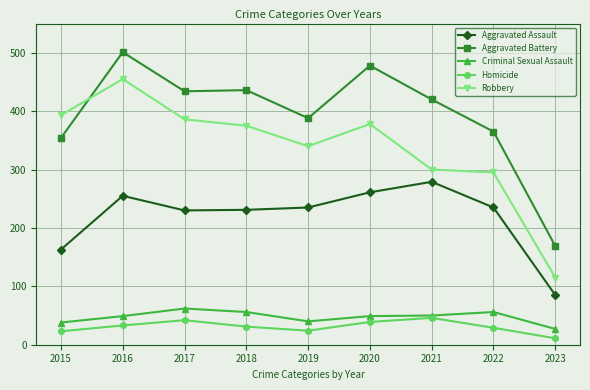

The value of Homicide at 2019 is 41. True or false?

False